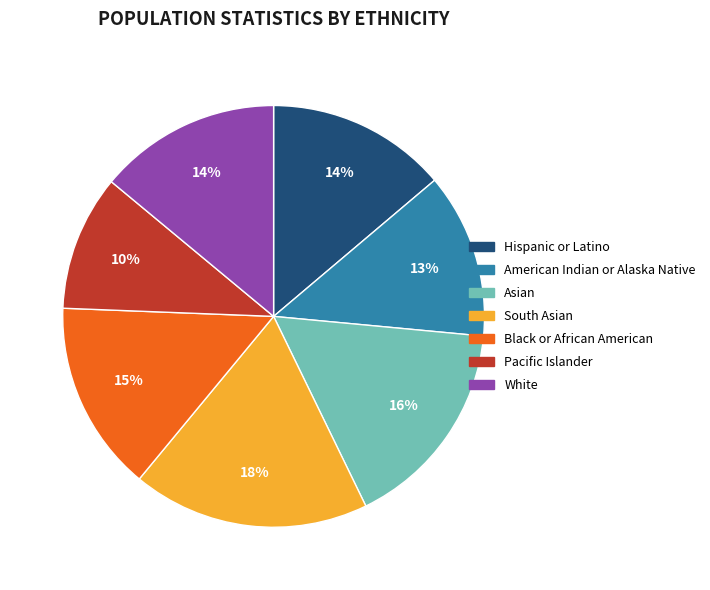

How many slices are in this pie chart?

7